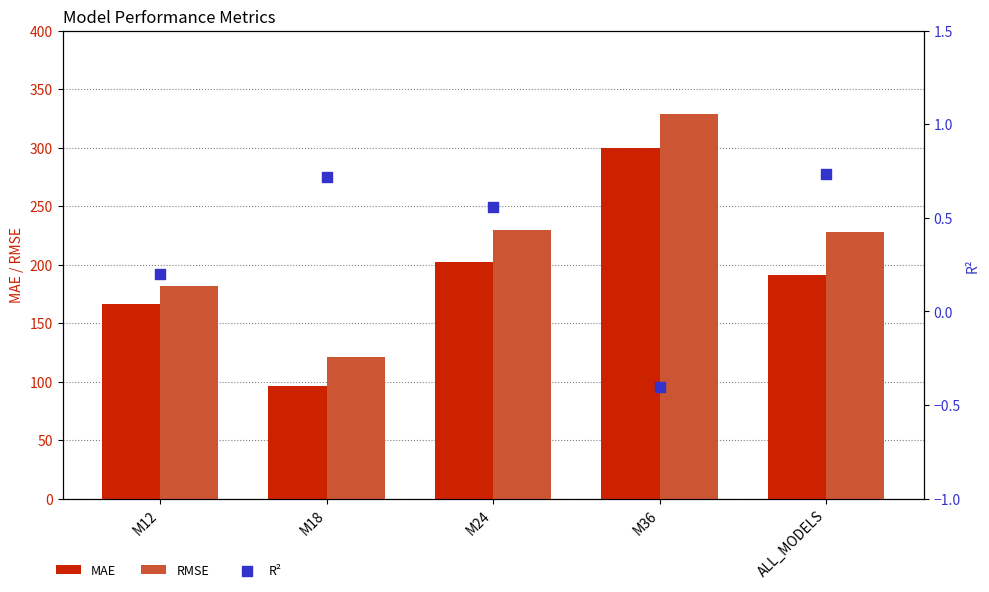

Which series contains the highest Y value?

RMSE